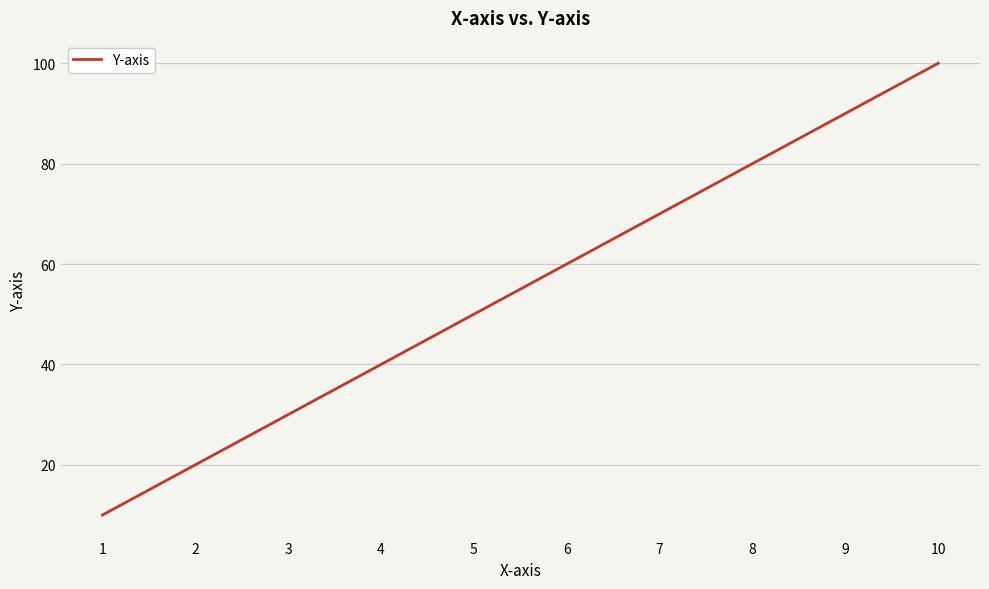

What is the greatest value displayed?

100